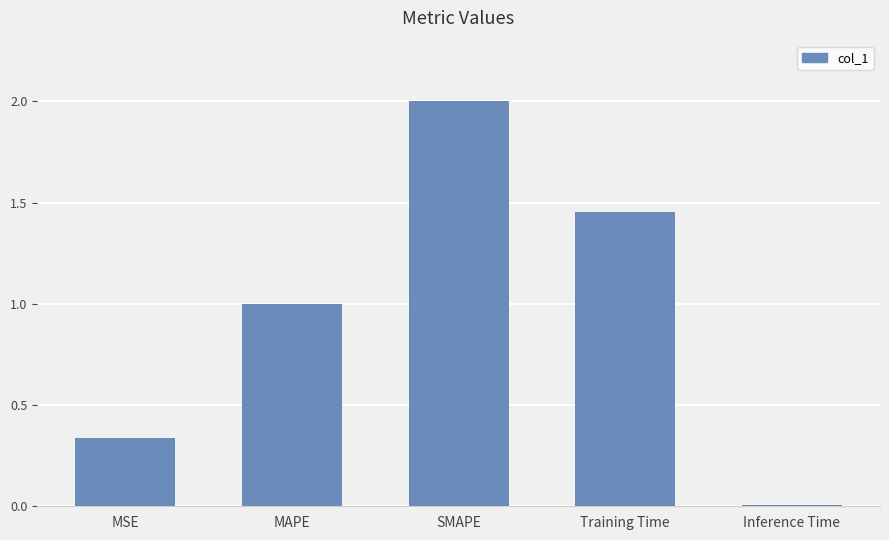

Which label corresponds to the largest value in the chart?

SMAPE